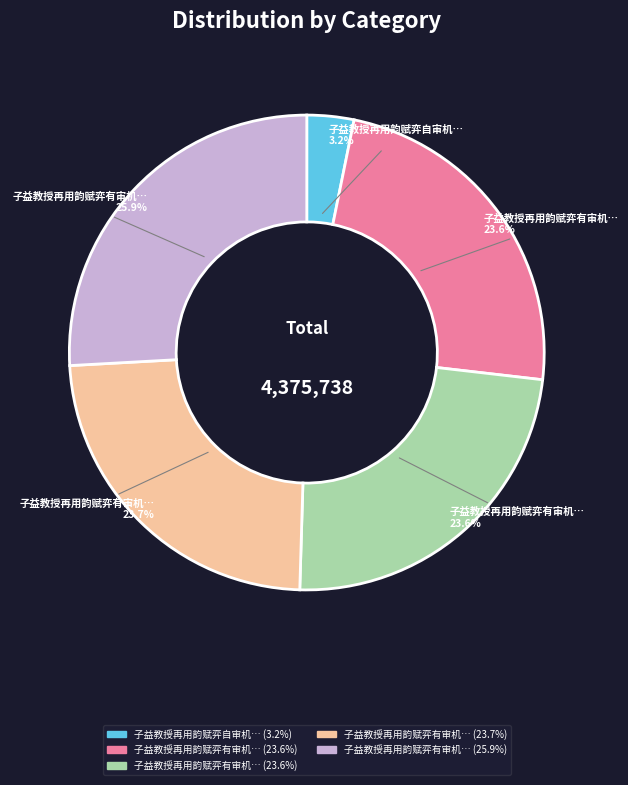

To the nearest percent, what is the average slice percentage?

20%